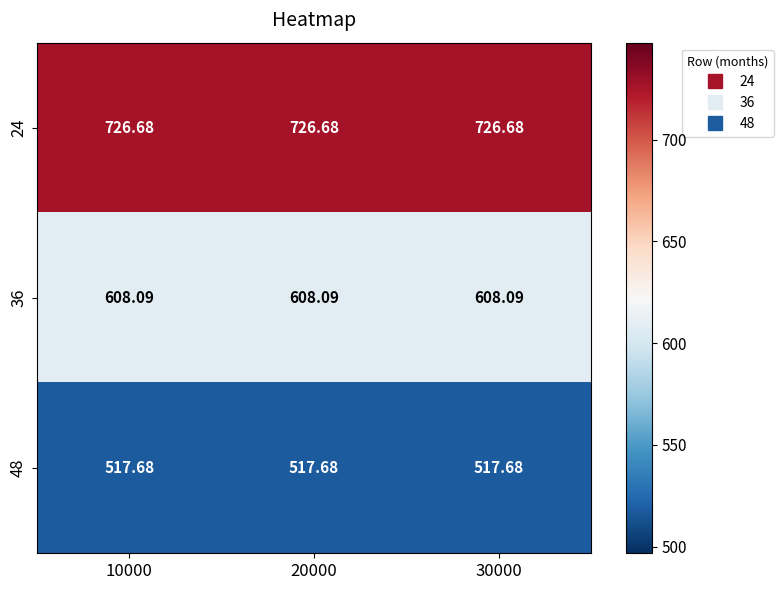

Is the value of 36 at 20000 greater than the value of 48 at 30000?

Yes